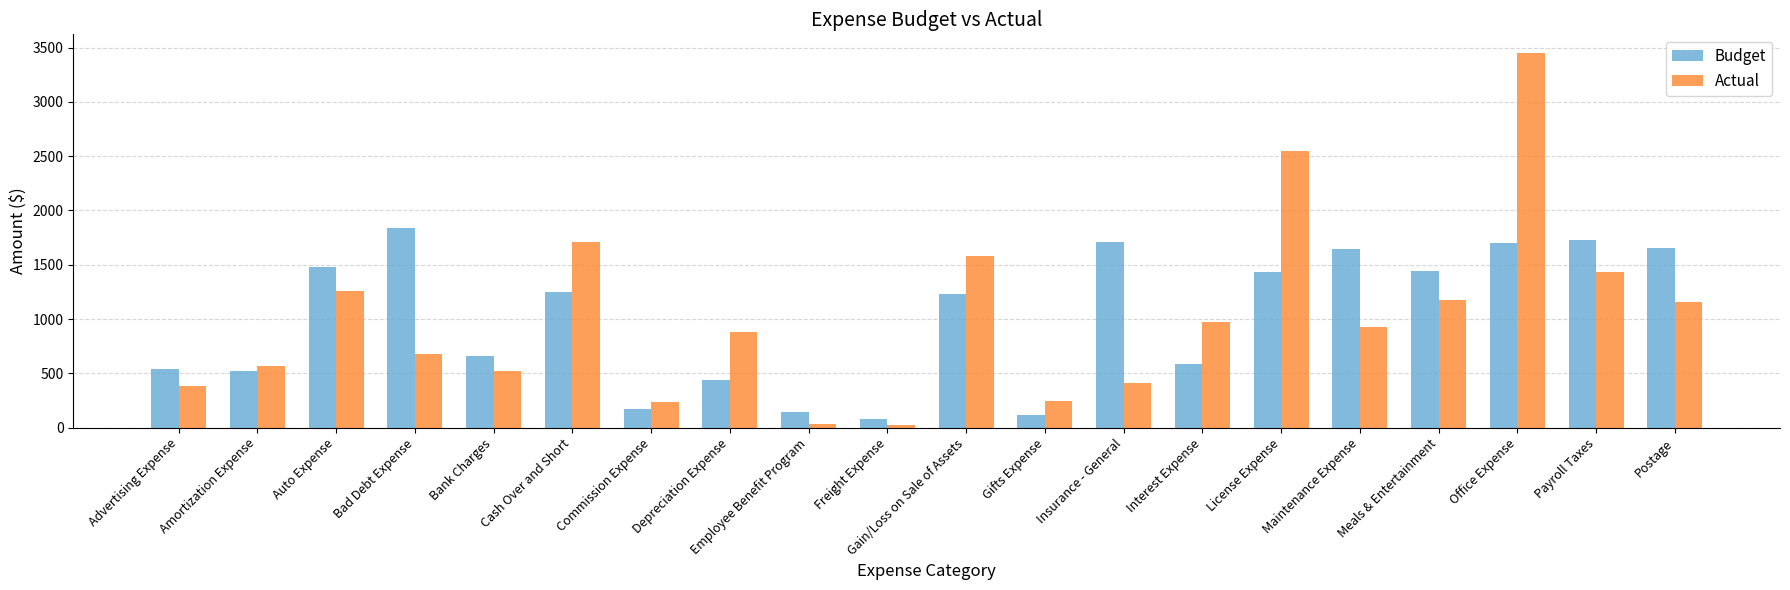

Which series changed the most between Gain/Loss on Sale of Assets and Maintenance Expense?

Actual